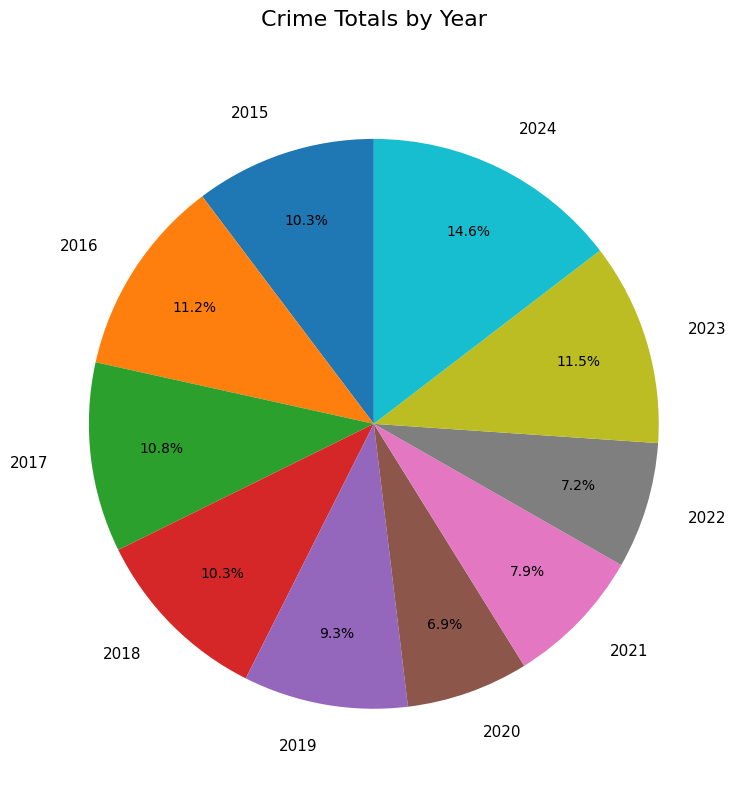

Is it true that 2017 is 11% of the pie?

True